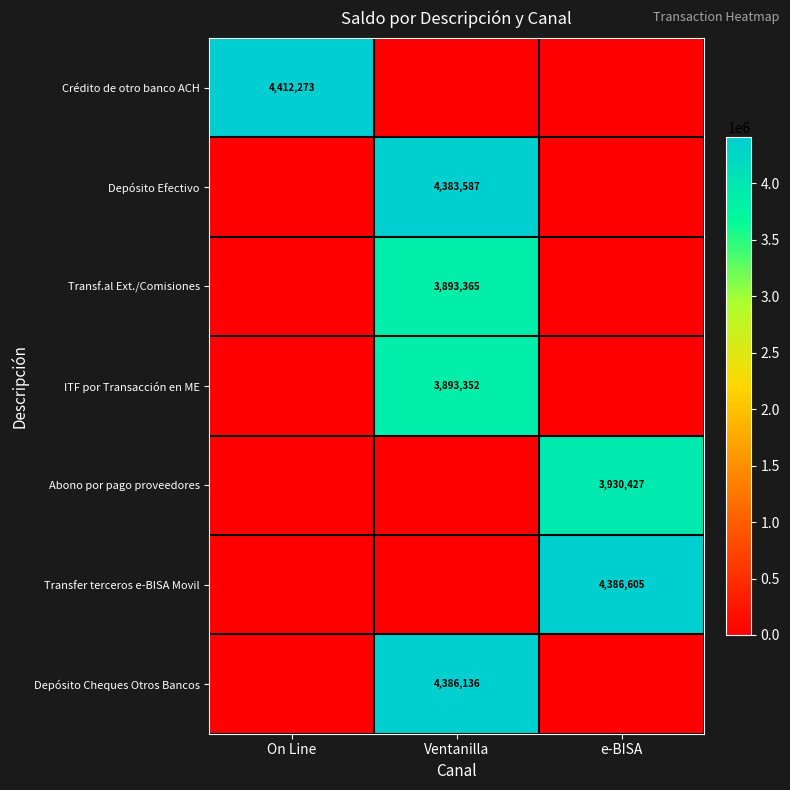

True or false: ITF por Transacción en ME has a value of 3893352 at Ventanilla.

True